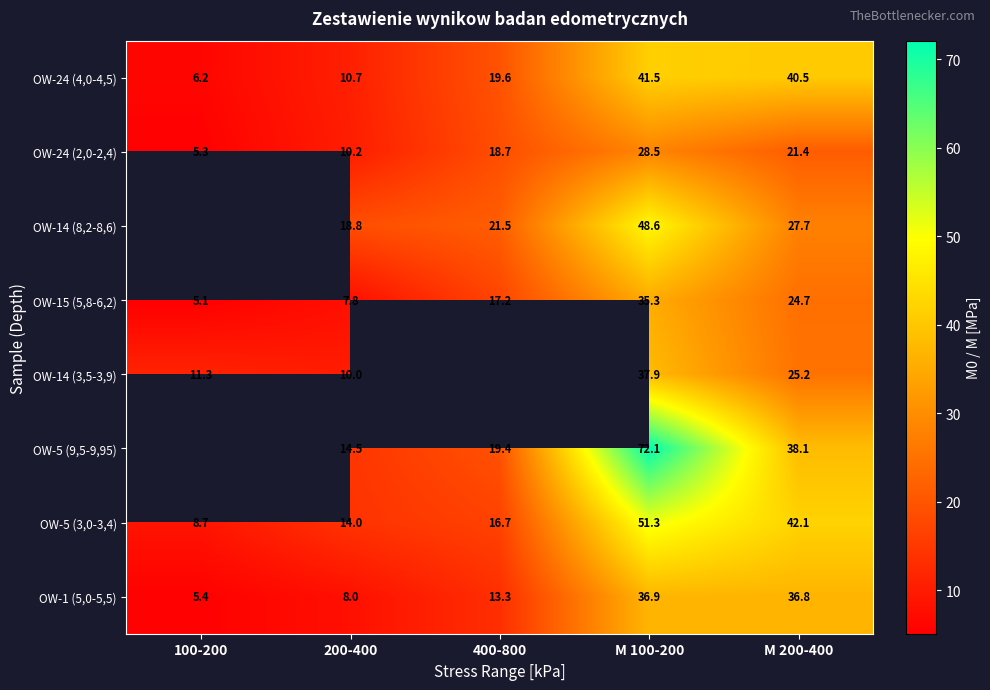

Between 200-400 and M 200-400, which series saw the biggest shift?

OW-24 (4,0-4,5)